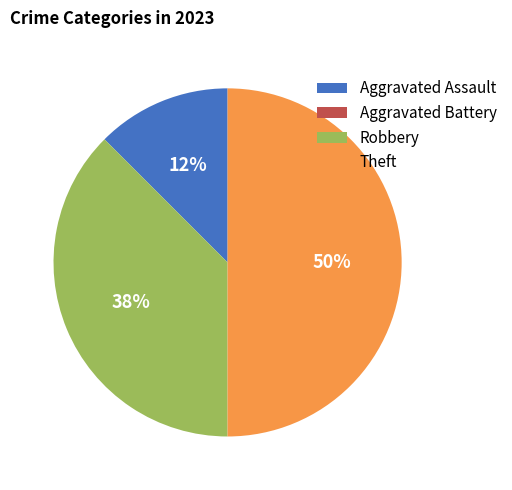

Which category has the biggest portion of the pie?

Theft